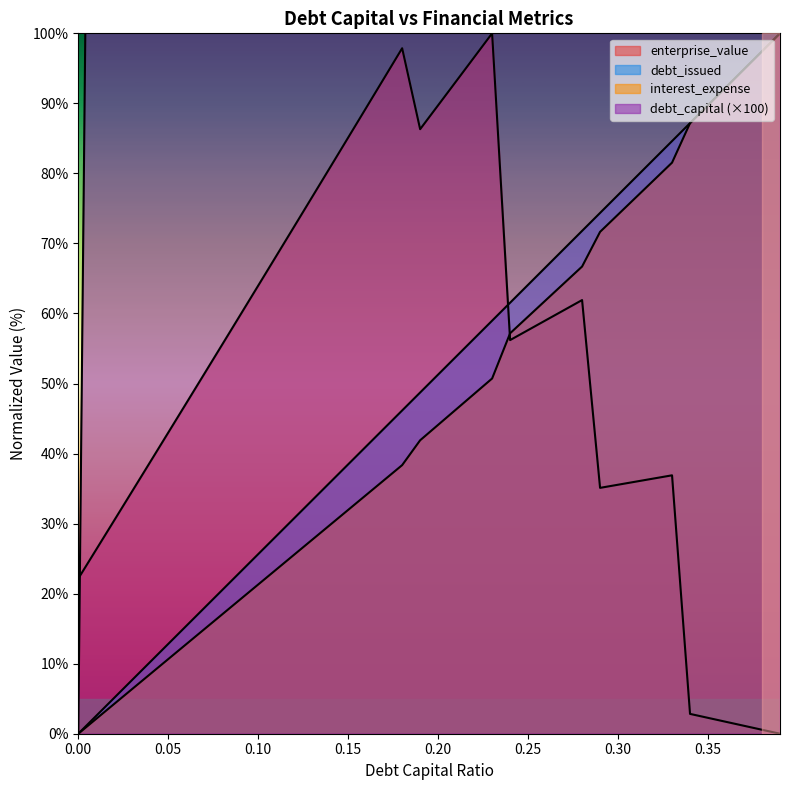

How many lines are shown in the chart?

4